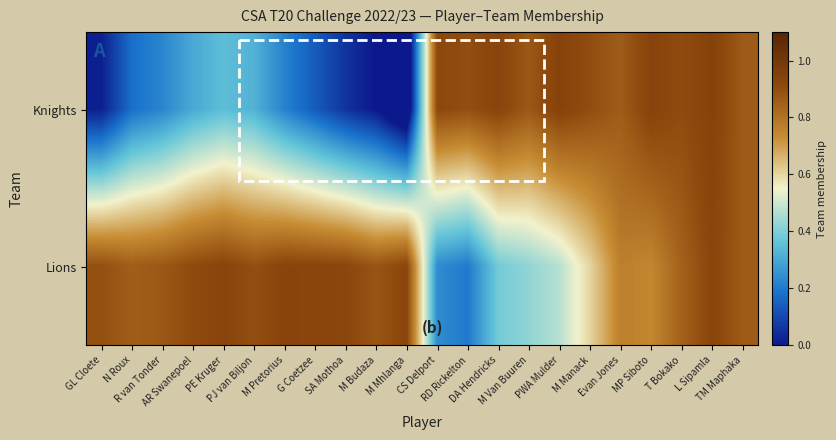

Between AR Swanepoel and G Coetzee, which is larger?

AR Swanepoel